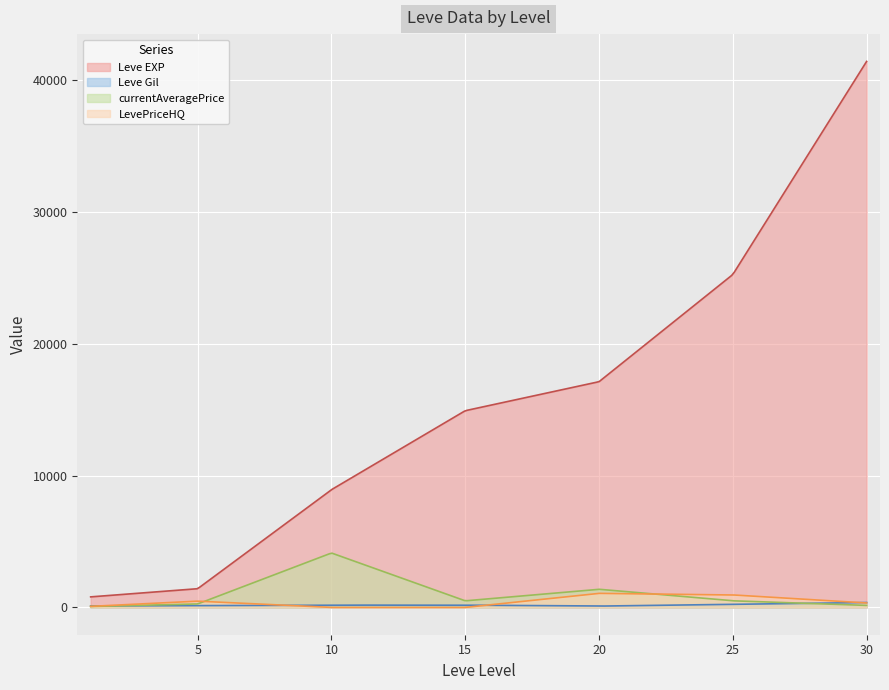

What is the value of the currentAveragePrice point at the 4th from the left?

500.0